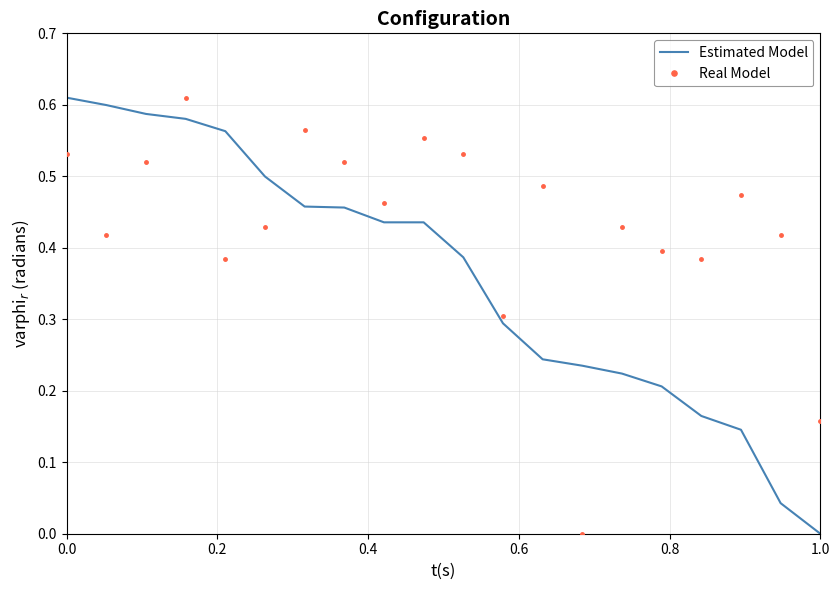

After their last crossing, which series has the higher values: Real Model or Estimated Model?

Real Model